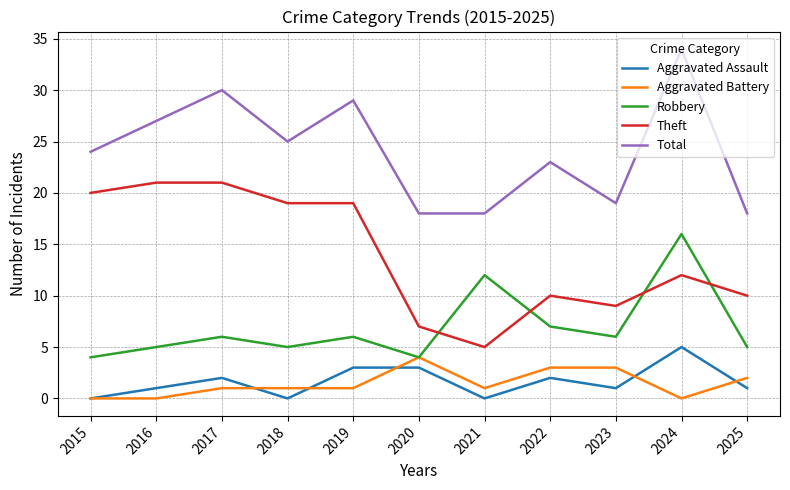

Is the value of Total at 2022 greater than the value of Theft at 2022?

Yes